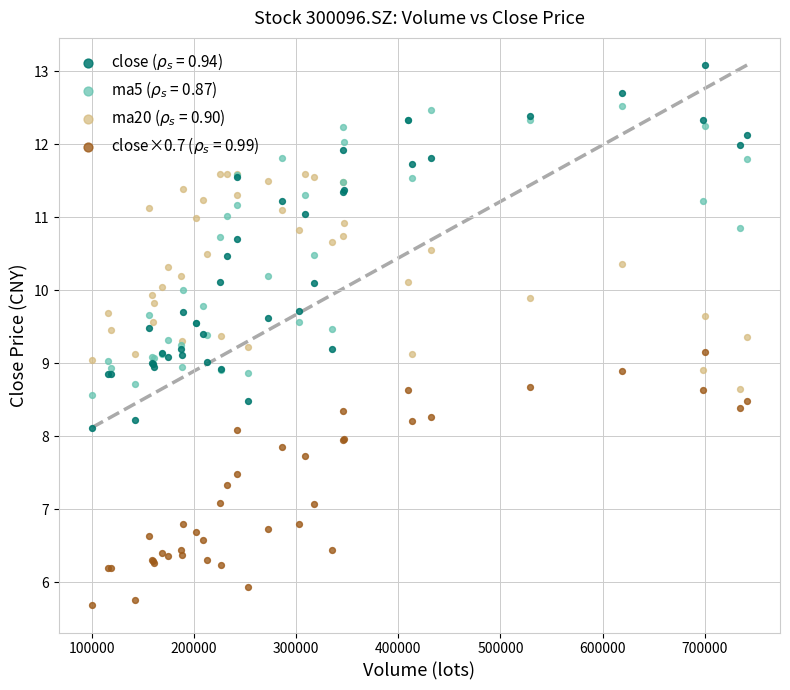

What is the X range (max minus min) for the scatter plot?

641855.6